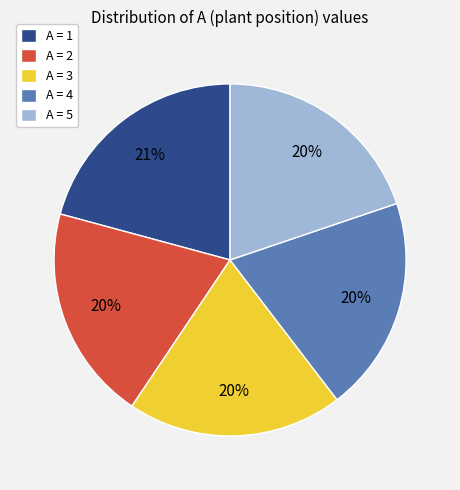

To the nearest percent, what portion does A = 1 represent?

21%